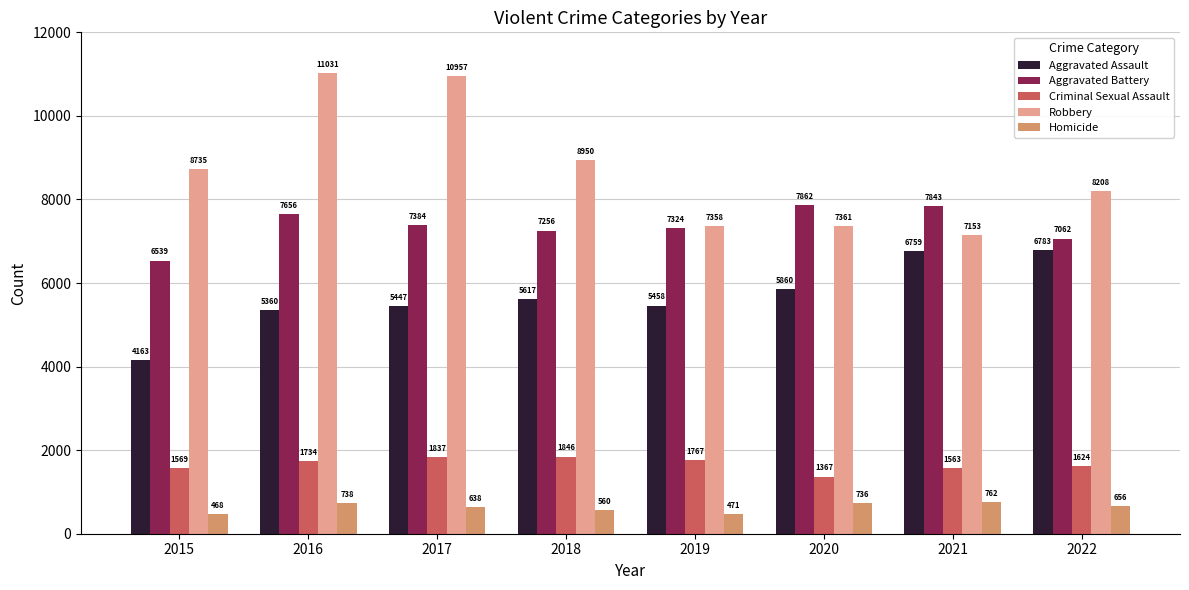

Read the Aggravated Assault value at 2015, to the nearest 100.

4200